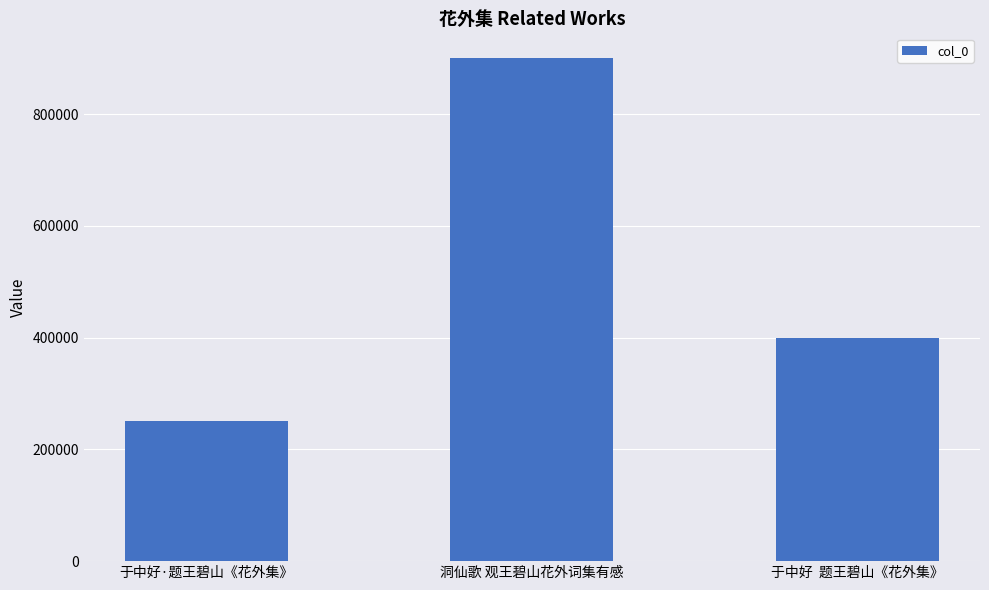

Are the bars horizontal?

No